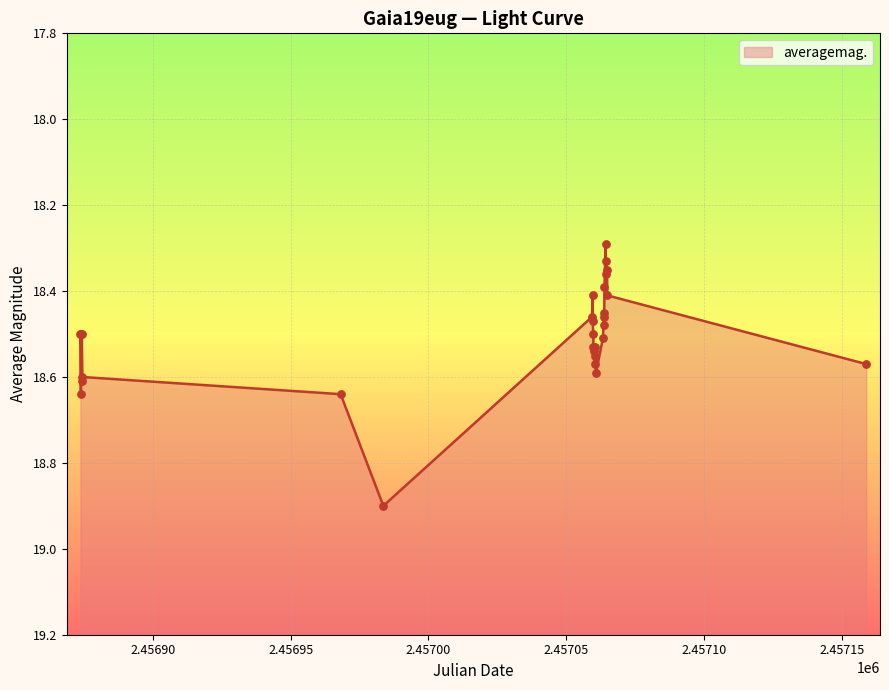

What is the ratio of the value at 2015-02-06 to the value at 2015-02-11?

1.0